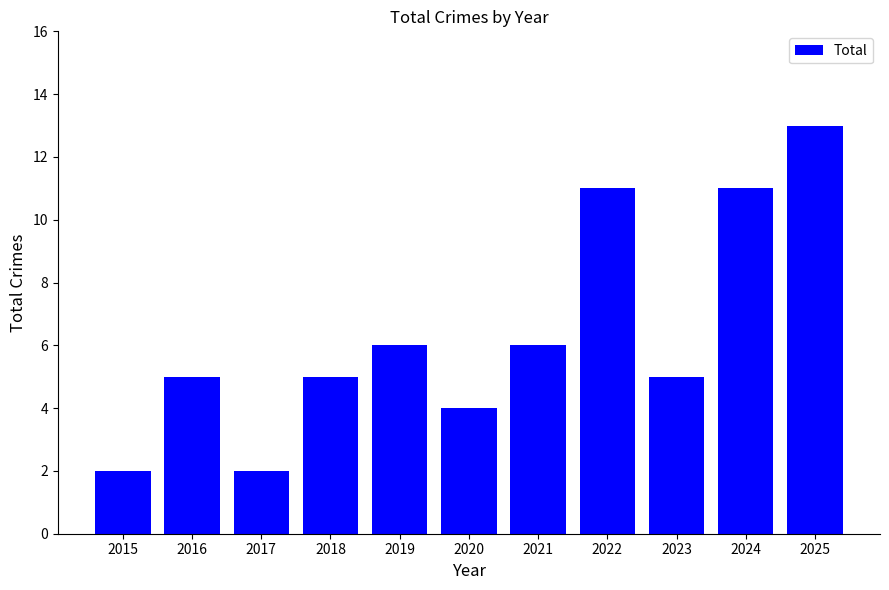

Read the value at 2016.

5